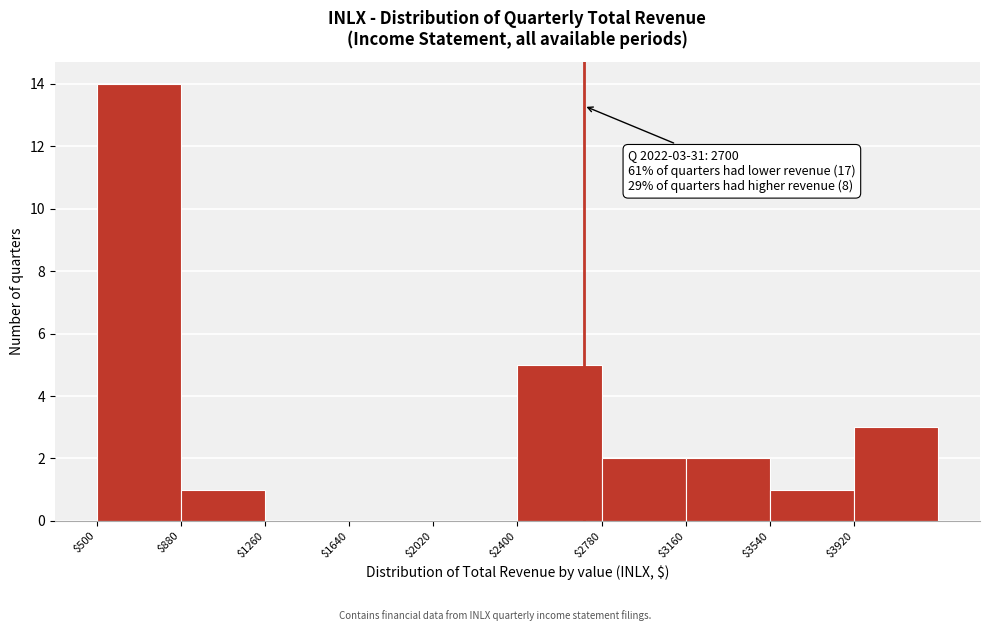

Which range on the x-axis has the tallest bar?

500 to 880